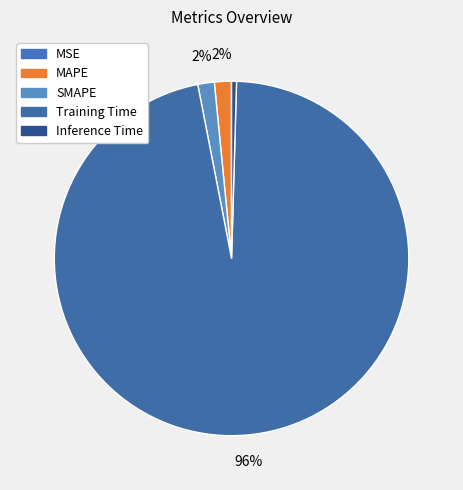

Count the number of slices in the pie.

5